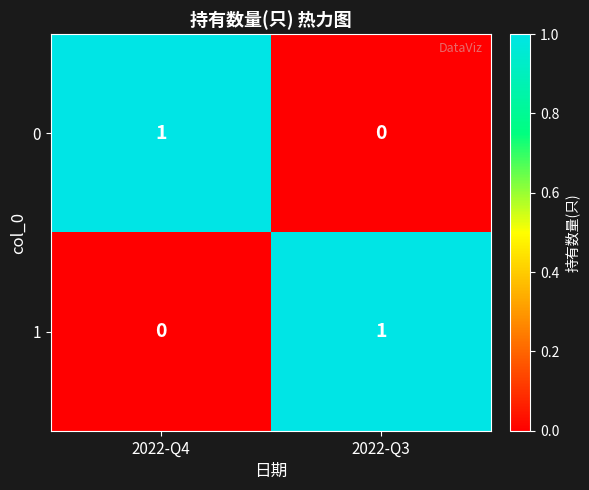

Which category has the lowest value in the 0 series?

2022-Q3